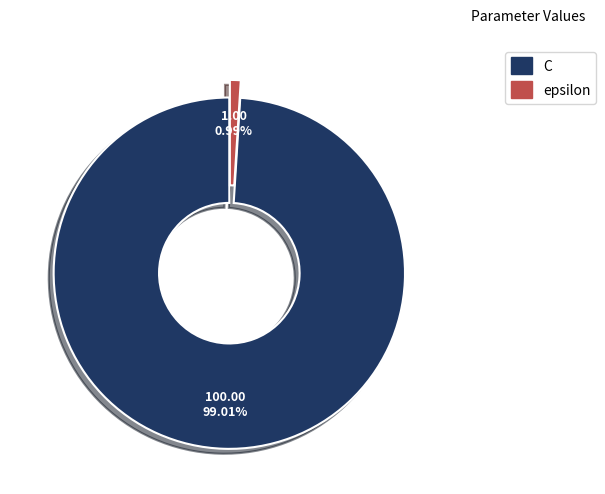

What is the smallest slice in the pie chart?

epsilon